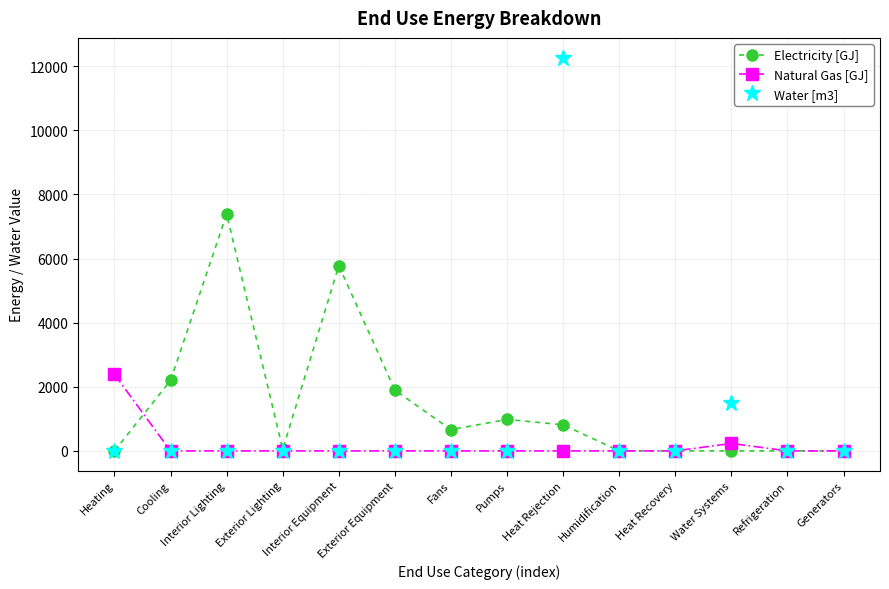

At which category is the sum across all series the highest?

Heat Rejection